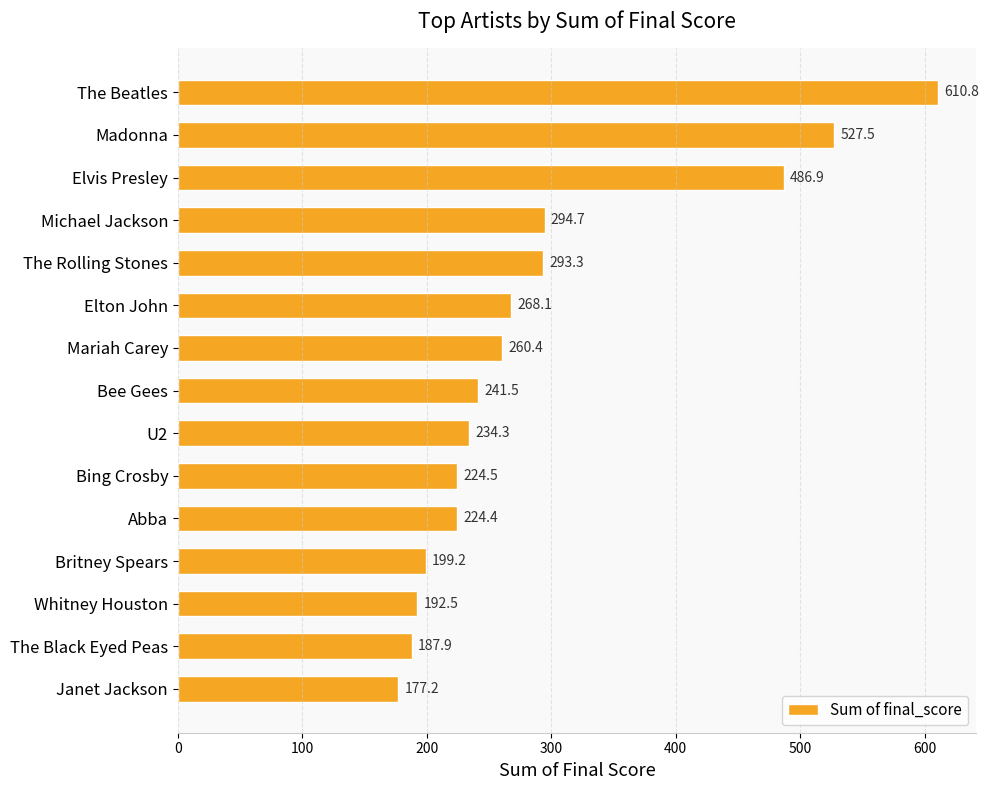

Reading bottom to top, what are all the values shown in this chart?

177.2	187.9	192.5	199.2	224.4	224.5	234.3	241.5	260.4	268.1	293.3	294.7	486.9	527.5	610.8